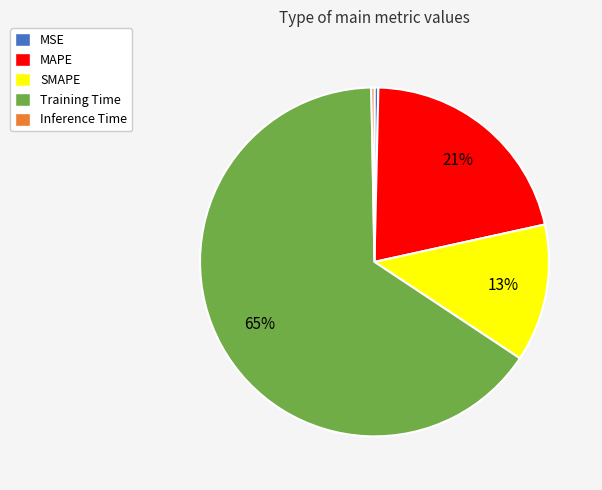

Is the sum of MSE and Inference Time greater than half?

No